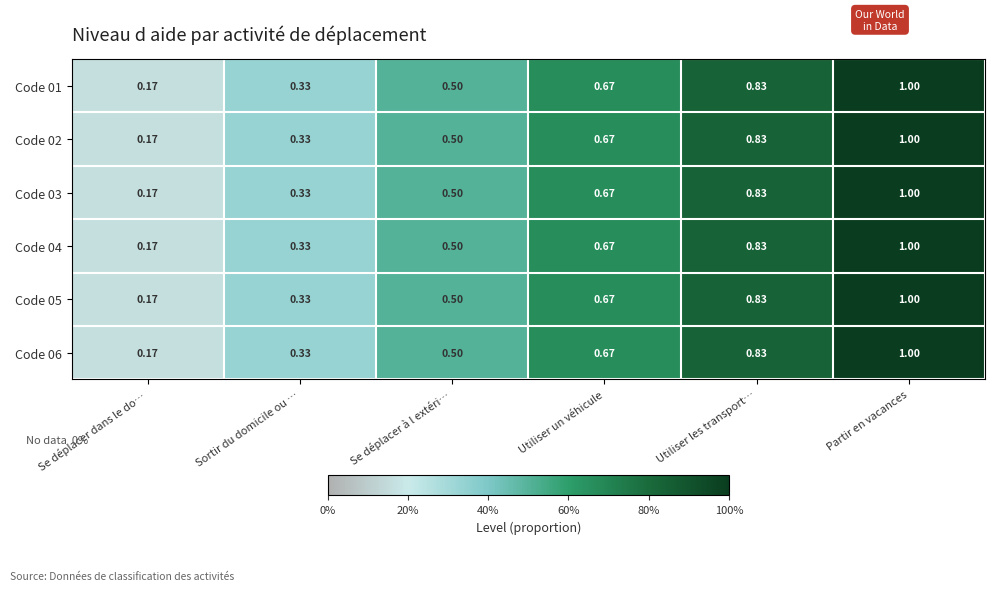

Which category has the highest value across all series?

Partir en vacances